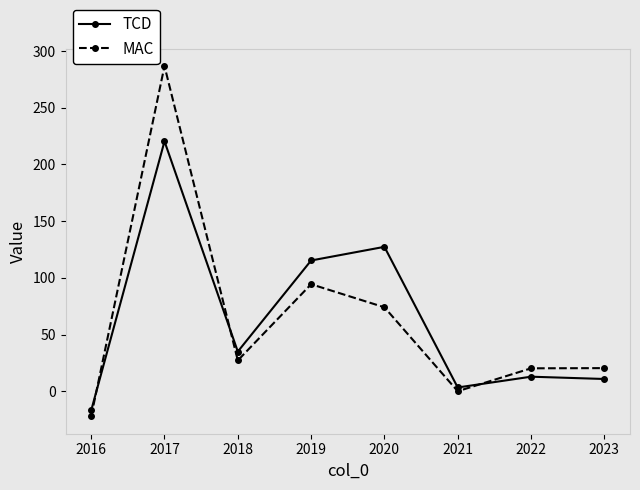

At which label is TCD closest to 101?

2019